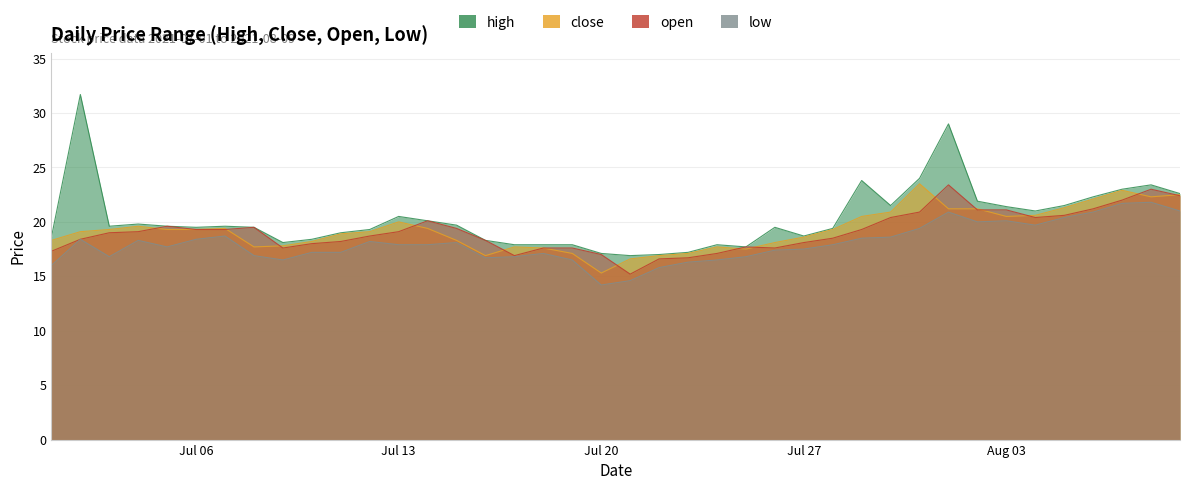

Which series ends up on top after the final intersection of close and open?

close